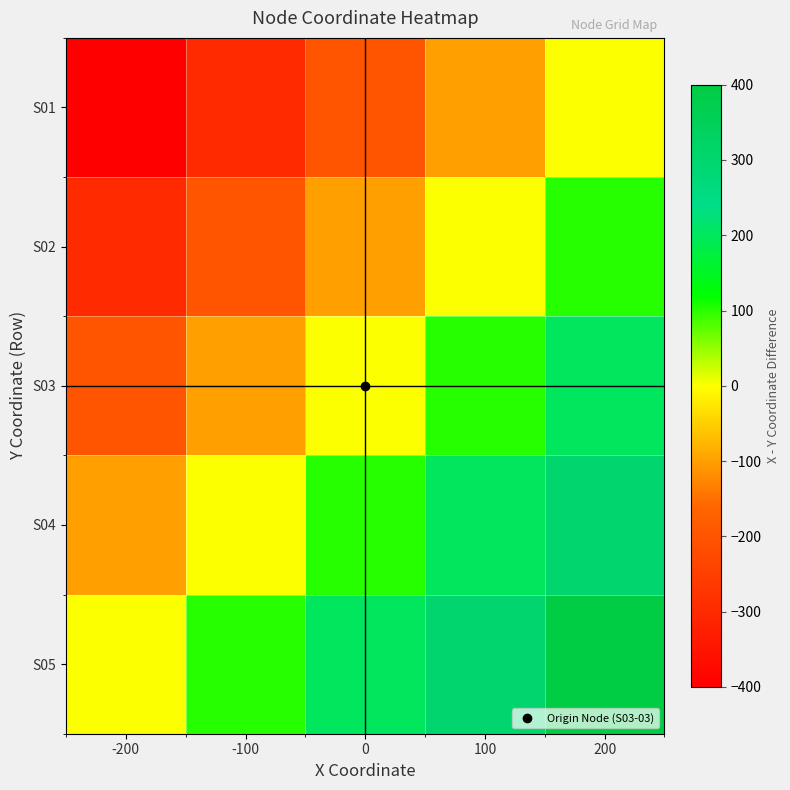

What is the total value across all series at 100?

500